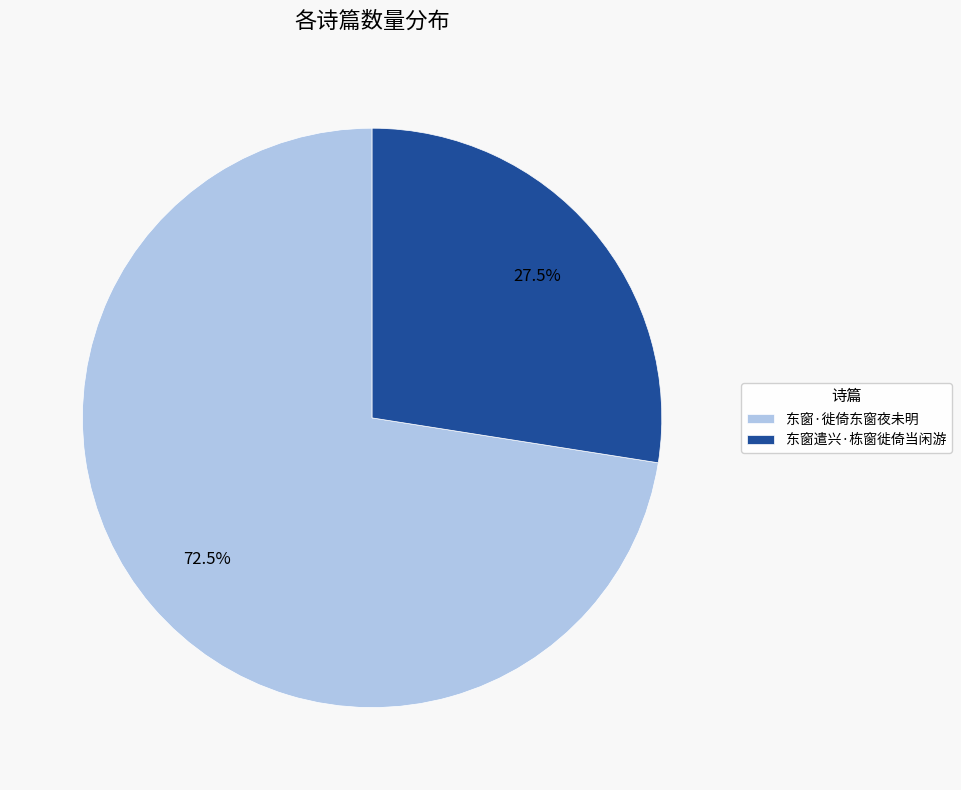

Is it true that 东窗遣兴·栋窗徙倚当闲游 is 17% of the pie?

False